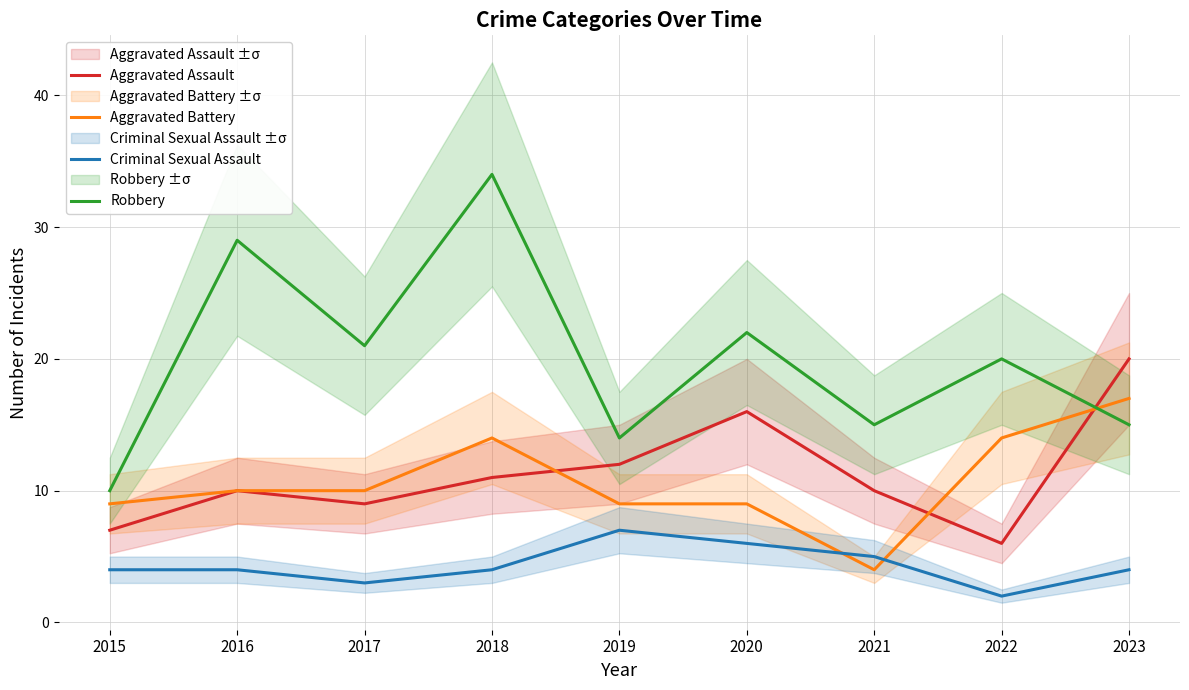

True or false: Criminal Sexual Assault has more than 2 points higher than both neighbors.

False